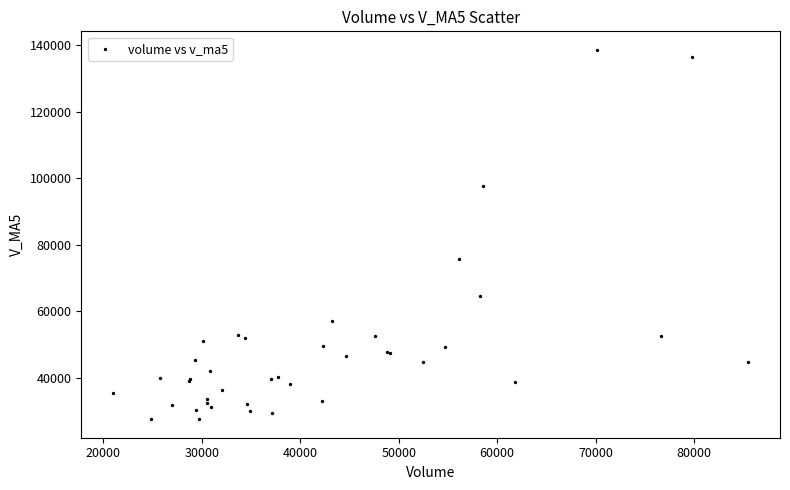

What Y value in the scatter plot is closest to 83099?

75840.6